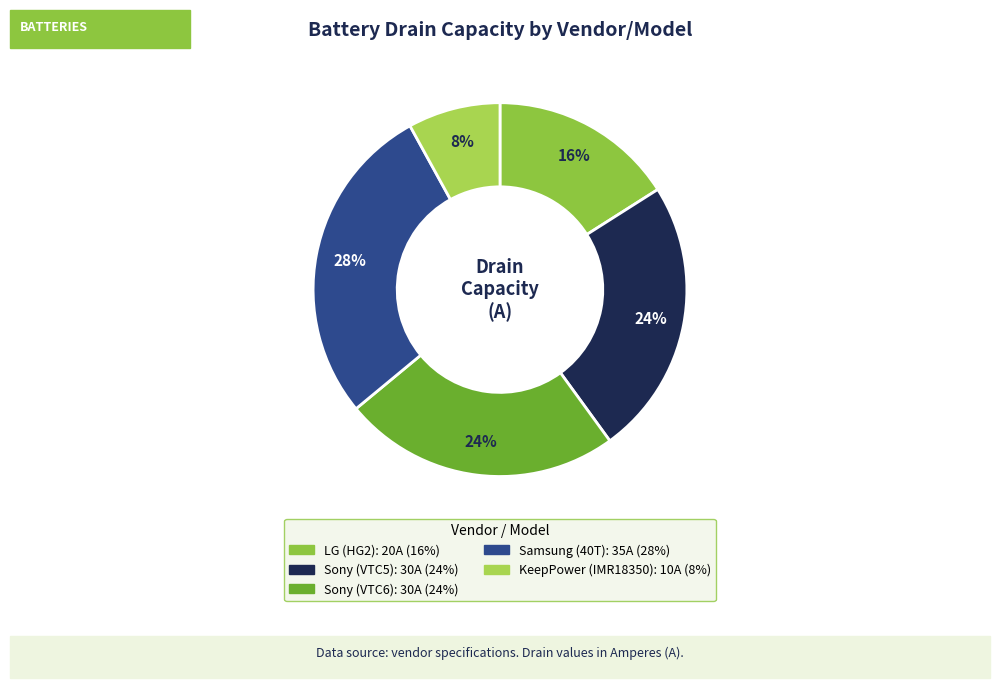

Which has a higher value, Sony (VTC5) or Samsung (40T)?

Samsung (40T)